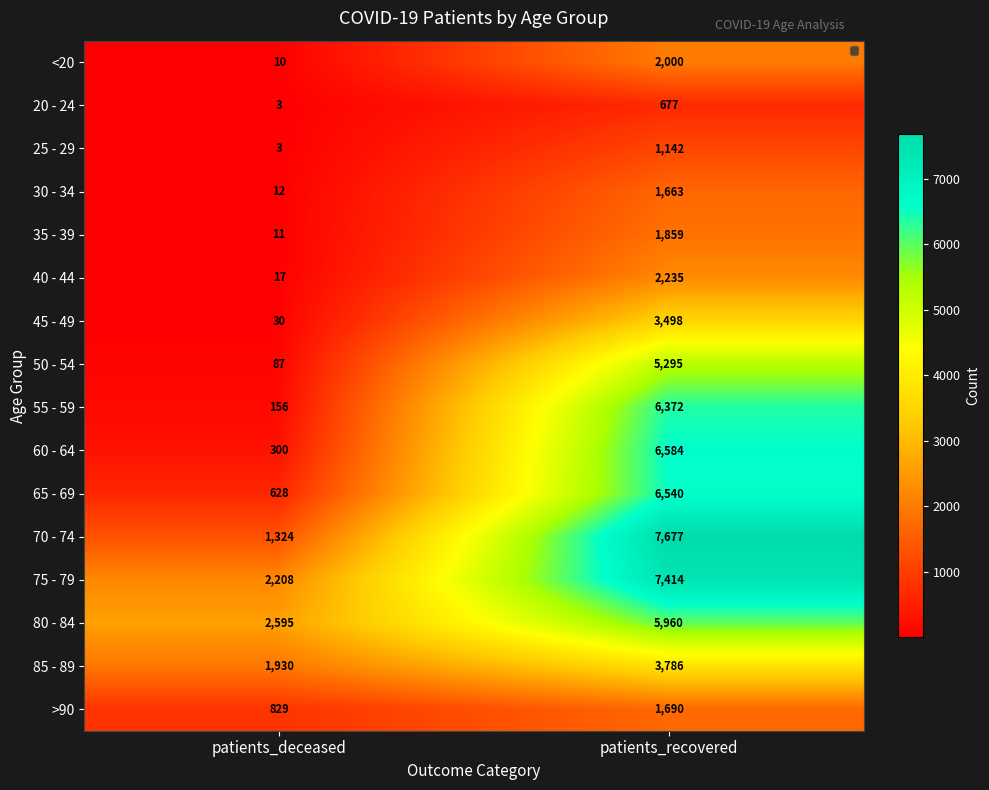

The 35 - 39 series shows 2443 at patients_recovered. True or false?

False